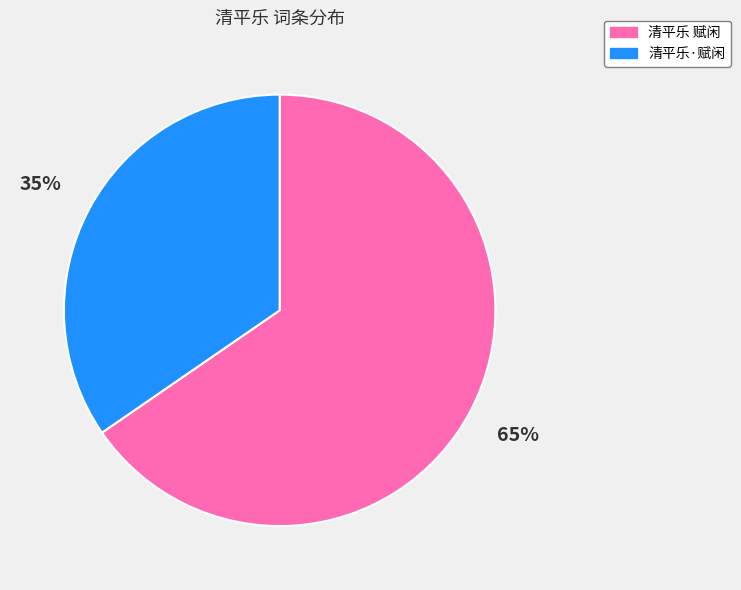

What is the majority slice?

清平乐 赋闲